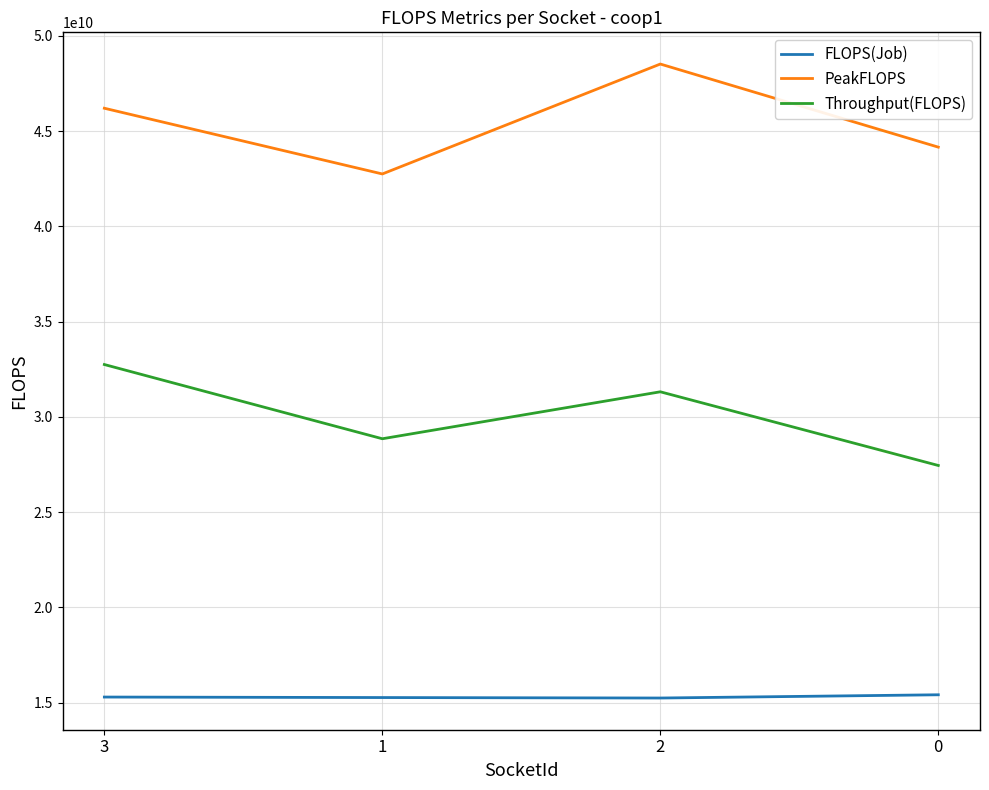

Which series has the largest total across all categories?

PeakFLOPS